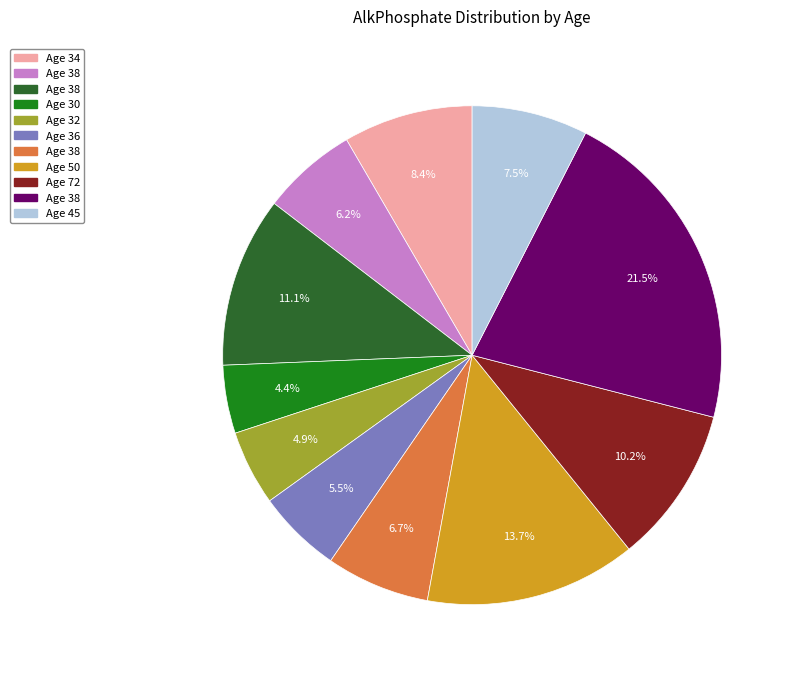

Is there a majority slice in this chart?

No